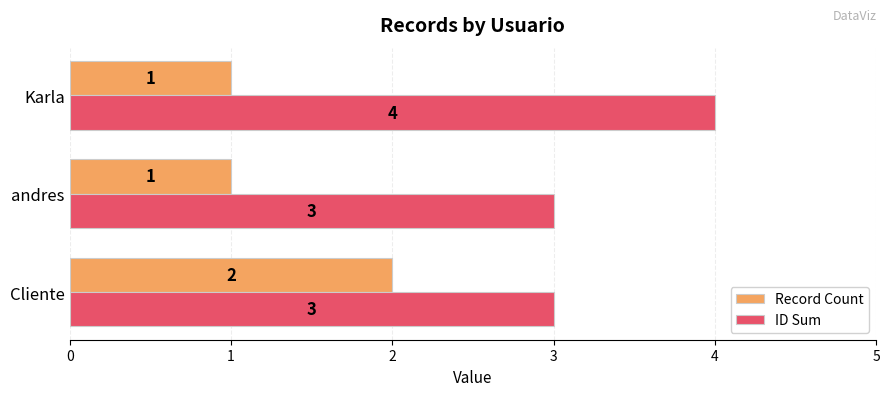

Which label corresponds to the largest value in the chart?

Karla